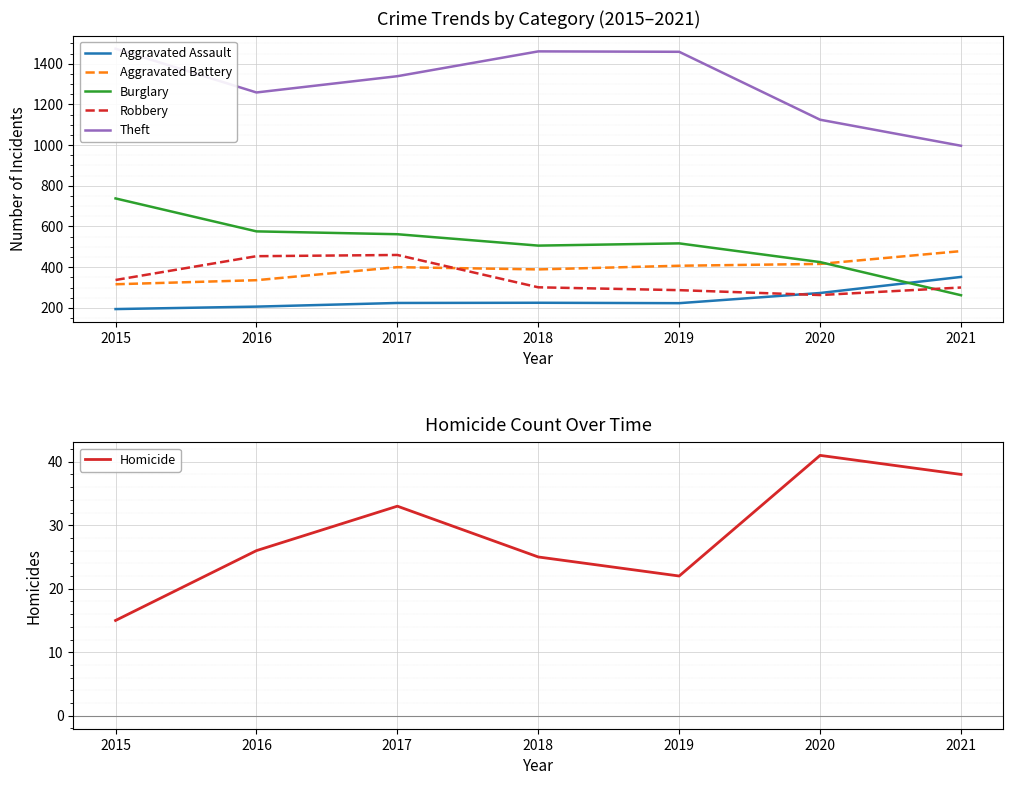

The value of Burglary at 2016 is 389. True or false?

False